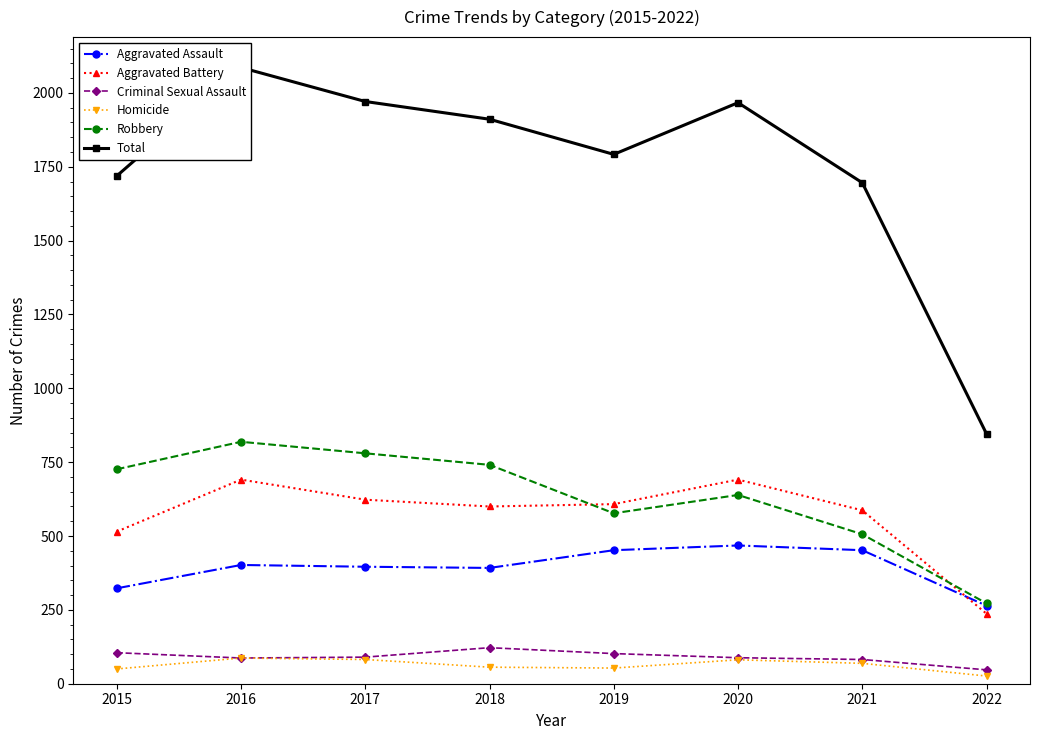

At which label is Aggravated Assault closest to 366?

2018